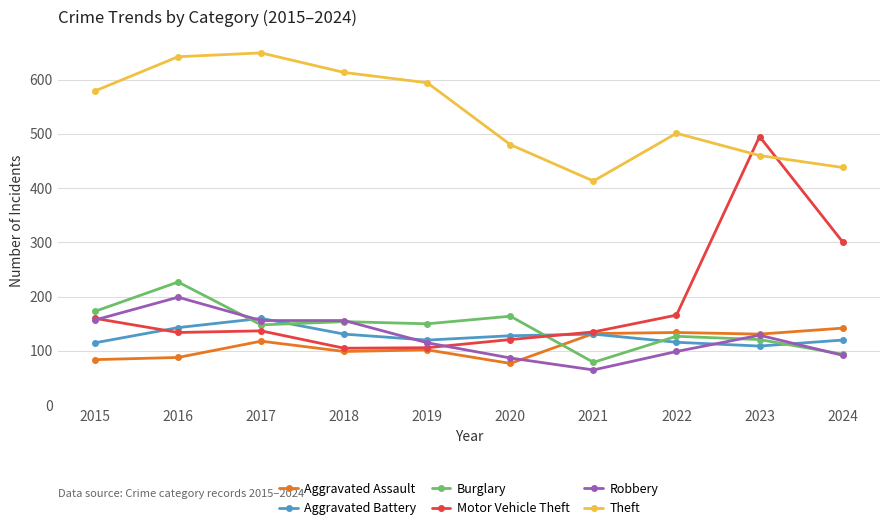

The value of Robbery at 2017 is 280. True or false?

False